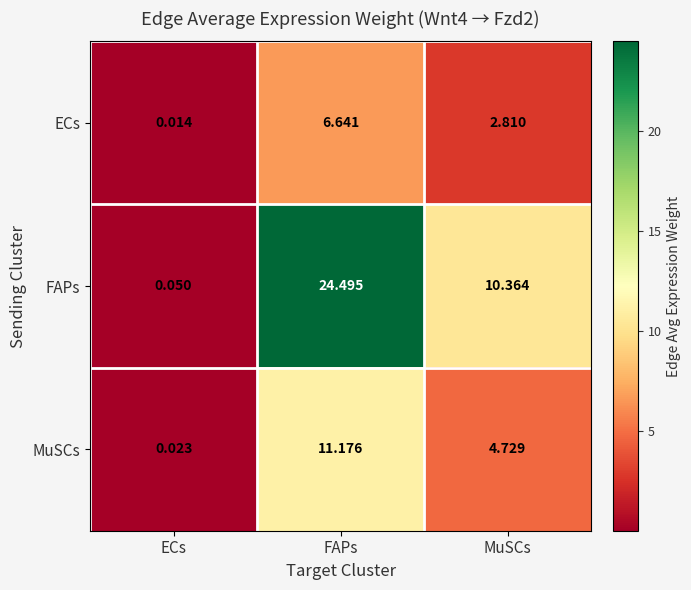

Is the value of FAPs at MuSCs greater than the value of ECs at MuSCs?

Yes